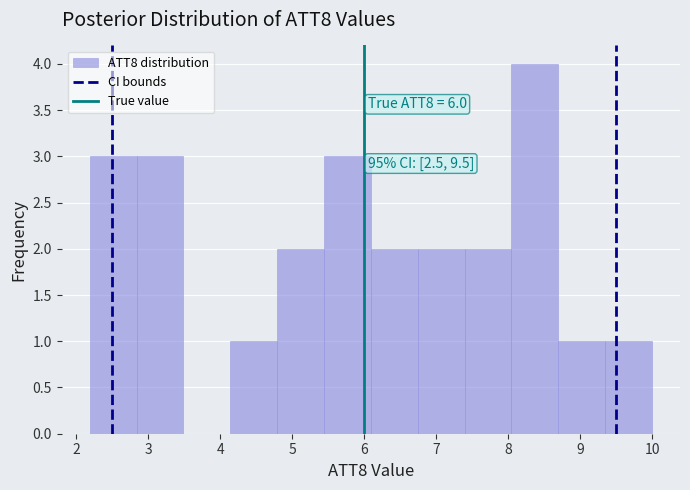

Which range on the x-axis has the tallest bar?

8.0 to 8.7